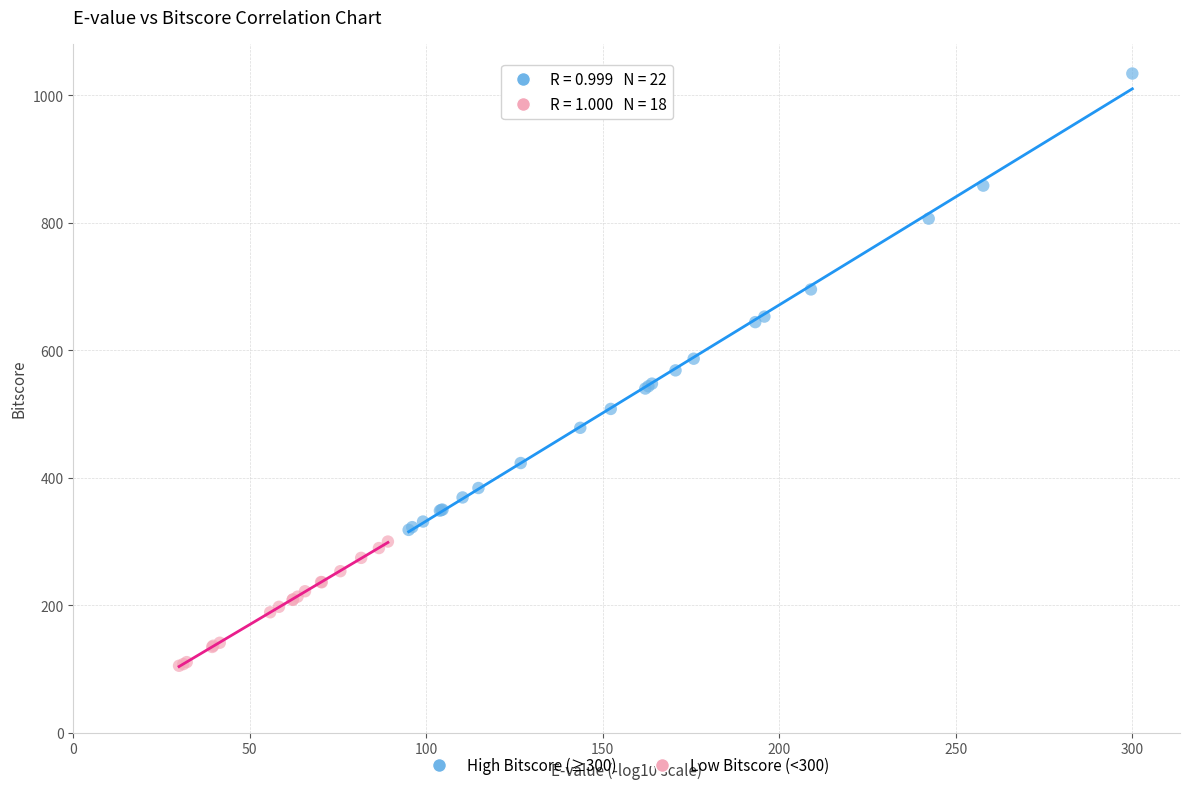

Which series has the widest spread of Y values?

High Bitscore (≥300)